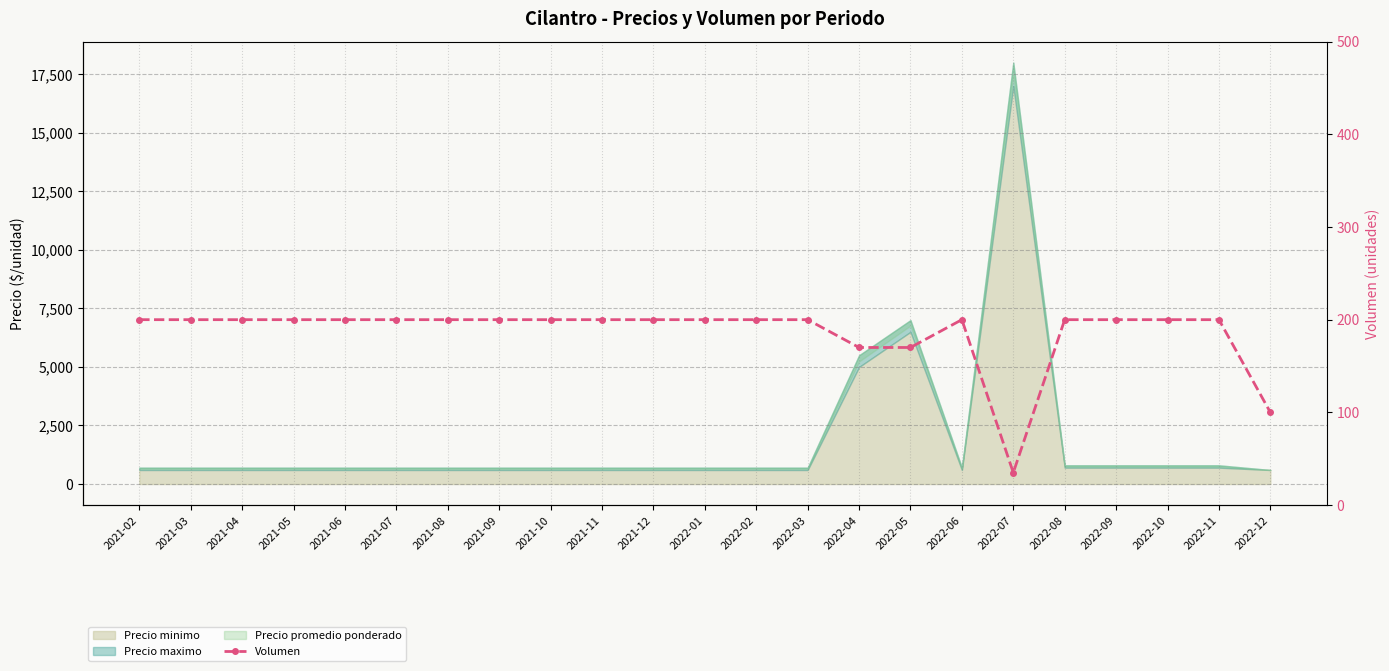

List the labels in order of value, largest first.

2021-02, 2021-03, 2021-04, 2021-05, 2021-06, 2021-07, 2021-08, 2021-09, 2021-10, 2021-11, 2021-12, 2022-01, 2022-02, 2022-03, 2022-06, 2022-08, 2022-09, 2022-10, 2022-11, 2022-04, 2022-05, 2022-12, 2022-07